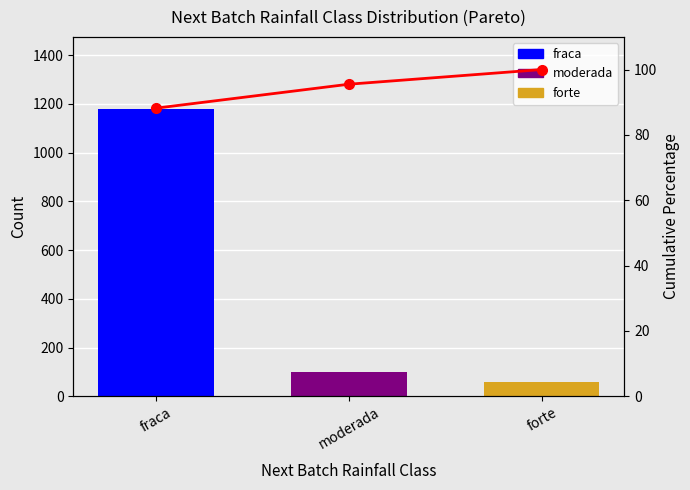

What position from the left is fraca?

1